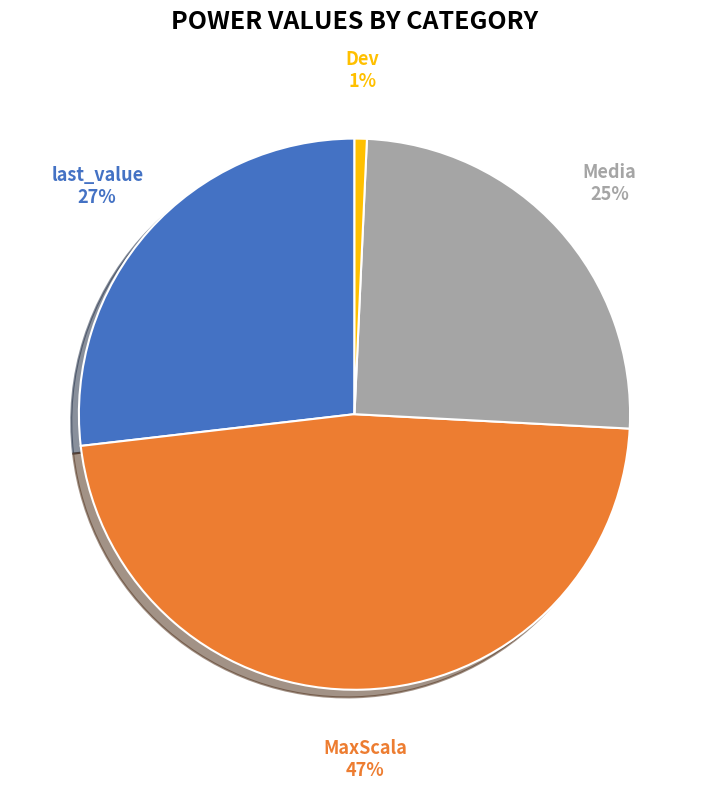

To the nearest percent, what percentage of the pie is Dev?

1%